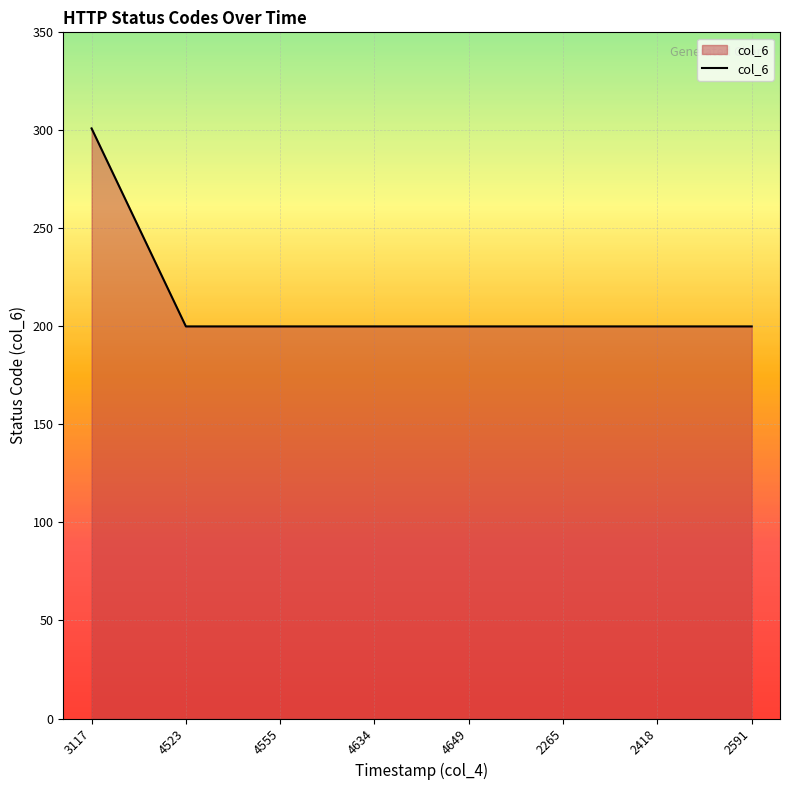

Count the number of categories in the chart.

8